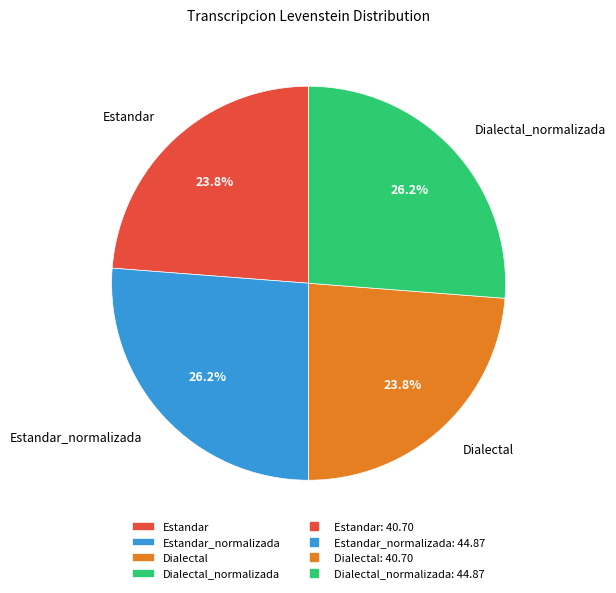

Does Dialectal_normalizada represent more than half of the total?

No